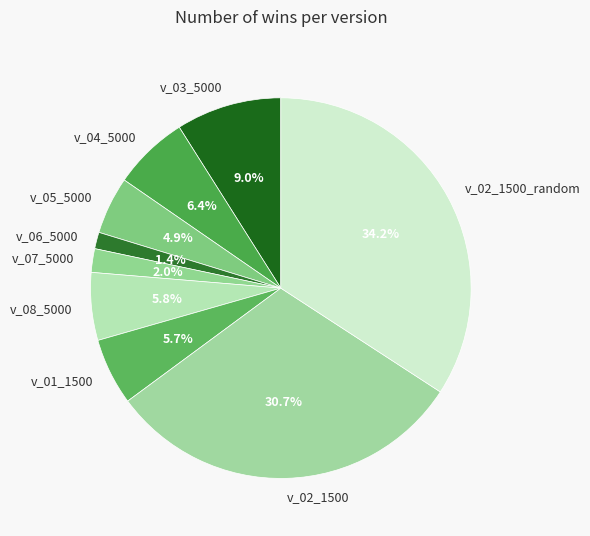

How many segments does this pie chart have?

9